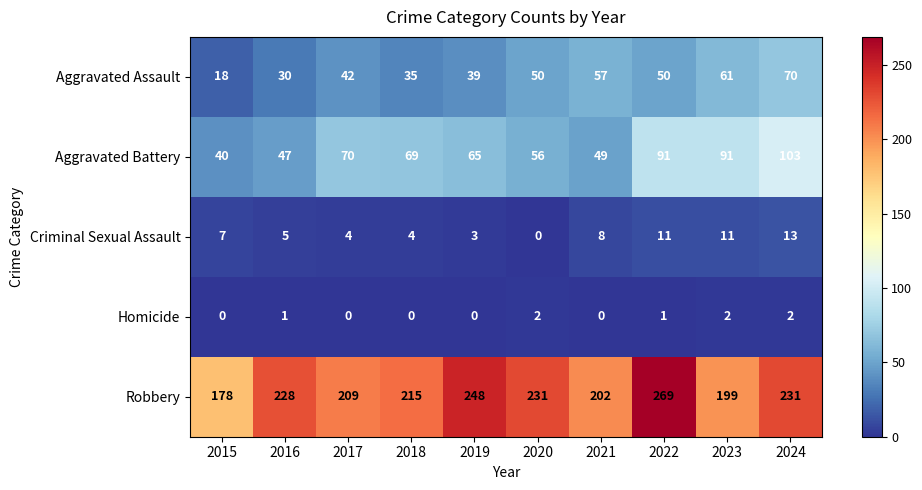

What is the sum of all Aggravated Assault values?

452